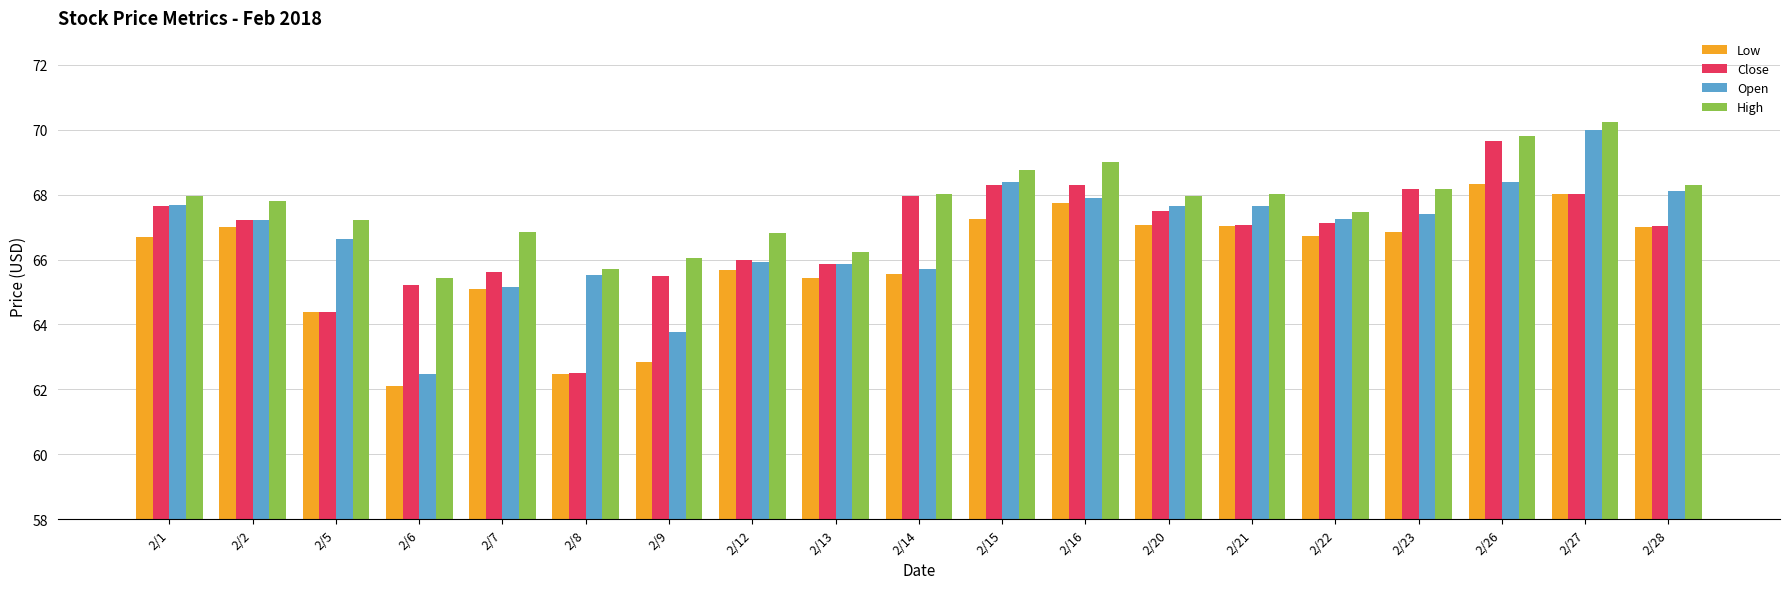

What is the spread (max minus min) of values at 2/20?

0.9